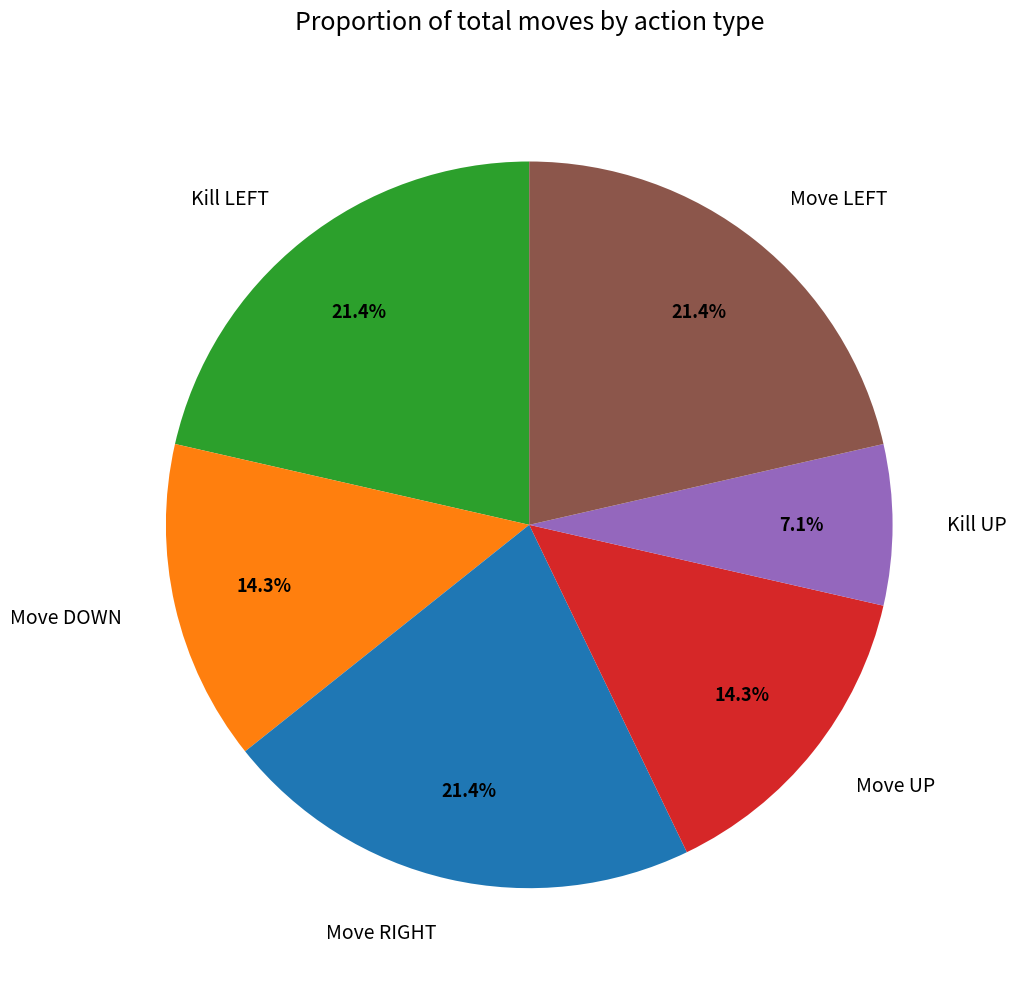

What percentage is the Kill UP slice, to the nearest percent?

7%